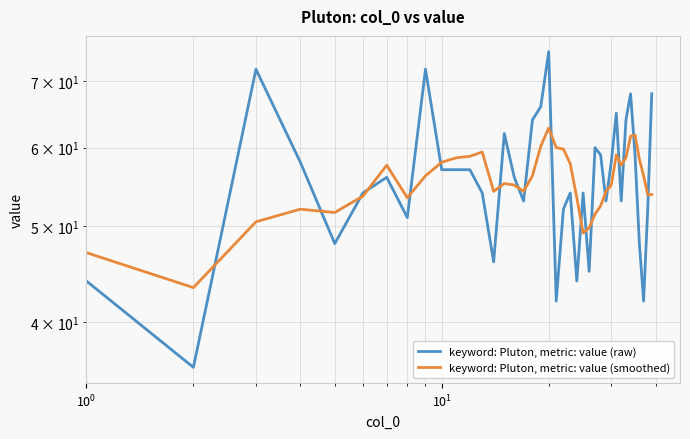

Which series changed the most between 24 and 28?

keyword: Pluton, metric: value (raw)